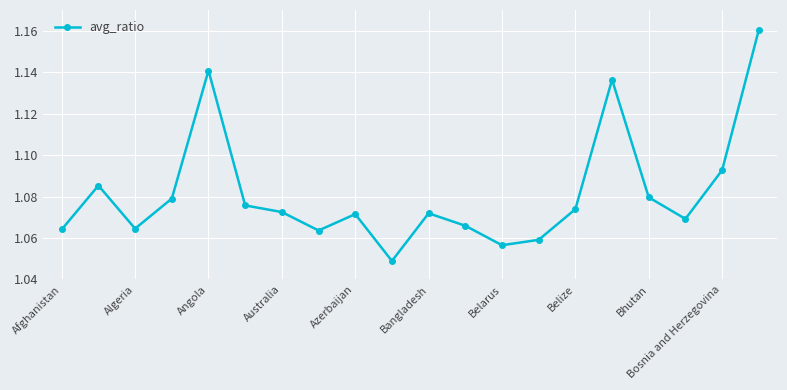

Count the number of categories in the chart.

20